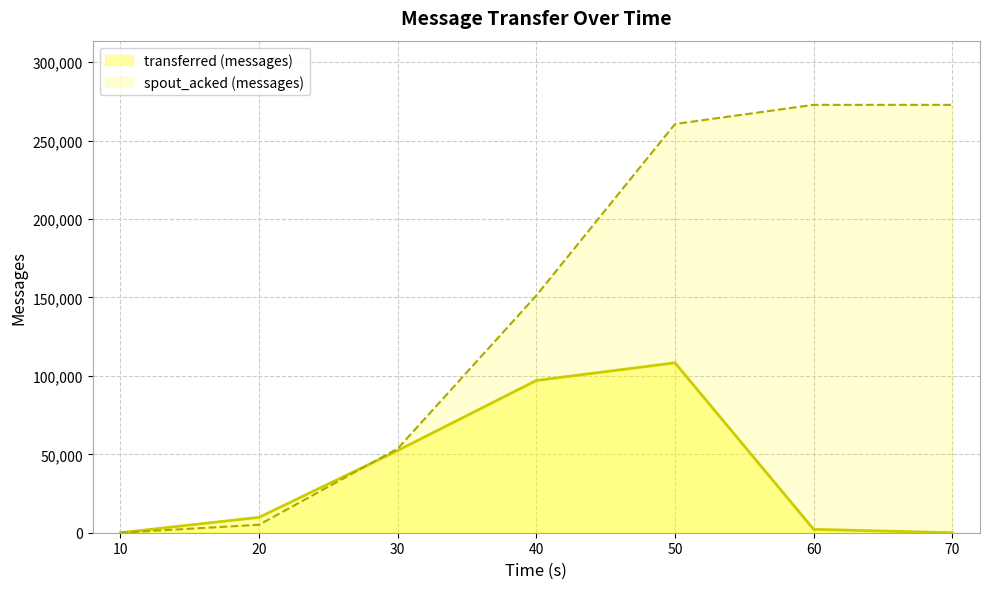

Does the chart have visible grid lines?

Yes